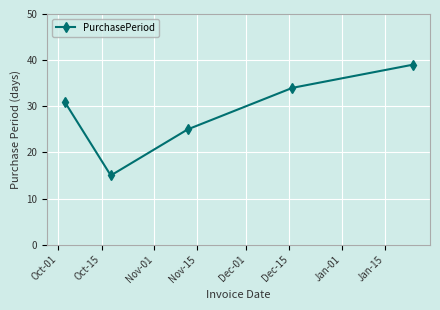

How many interior local valleys (lower than both neighbors) does the data have?

1